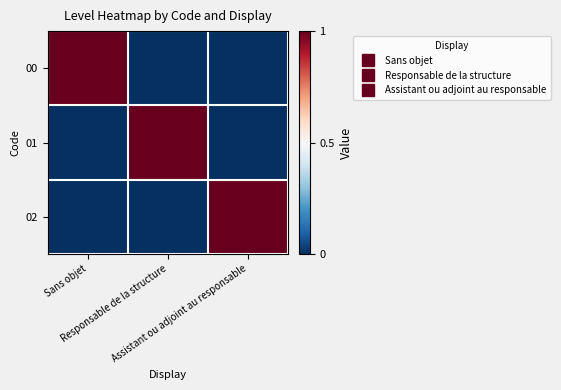

Which series has the largest range (max minus min)?

00